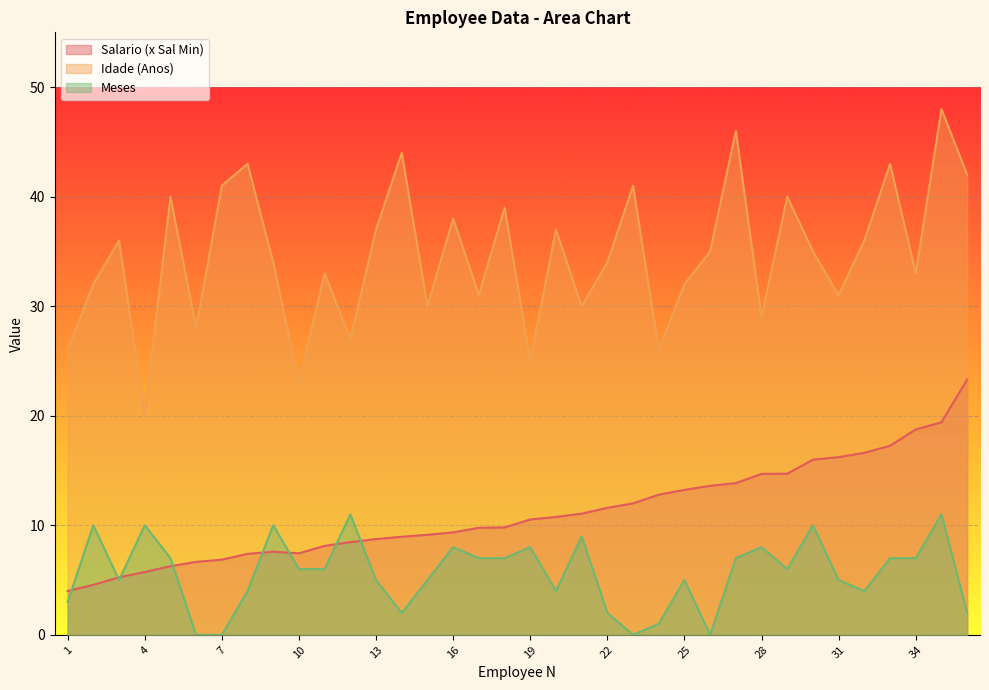

Where is the first local maximum for Idade (Anos)?

3